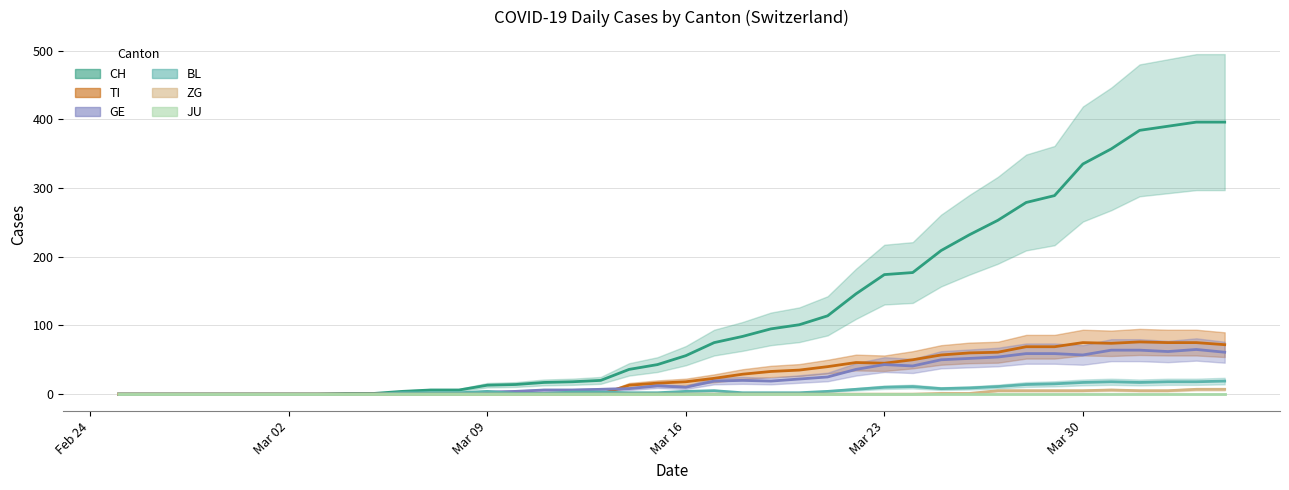

Does the chart have visible grid lines?

Yes